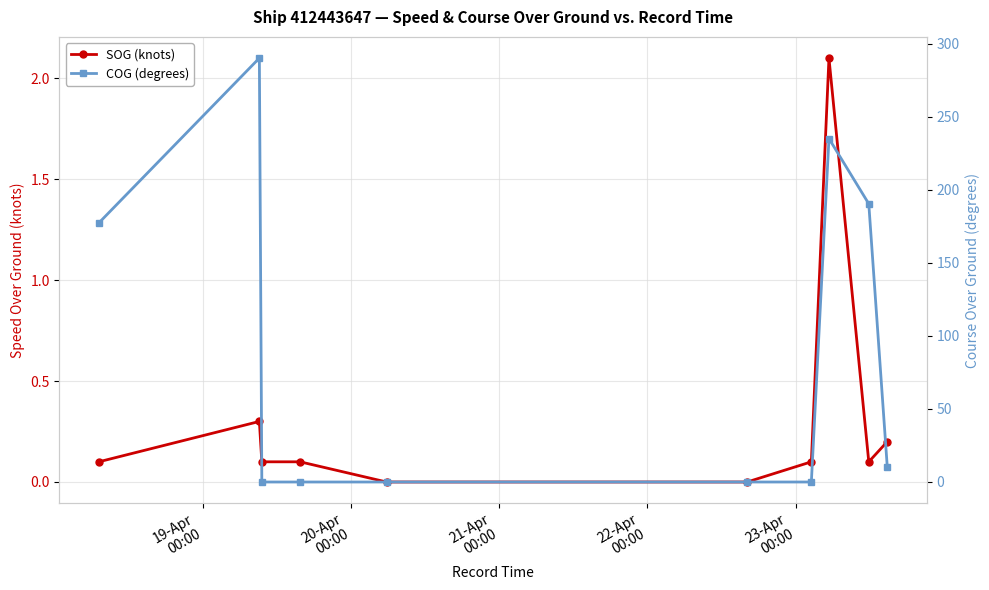

Rank the series by their maximum value, from lowest to highest.

SOG (knots), COG (degrees)